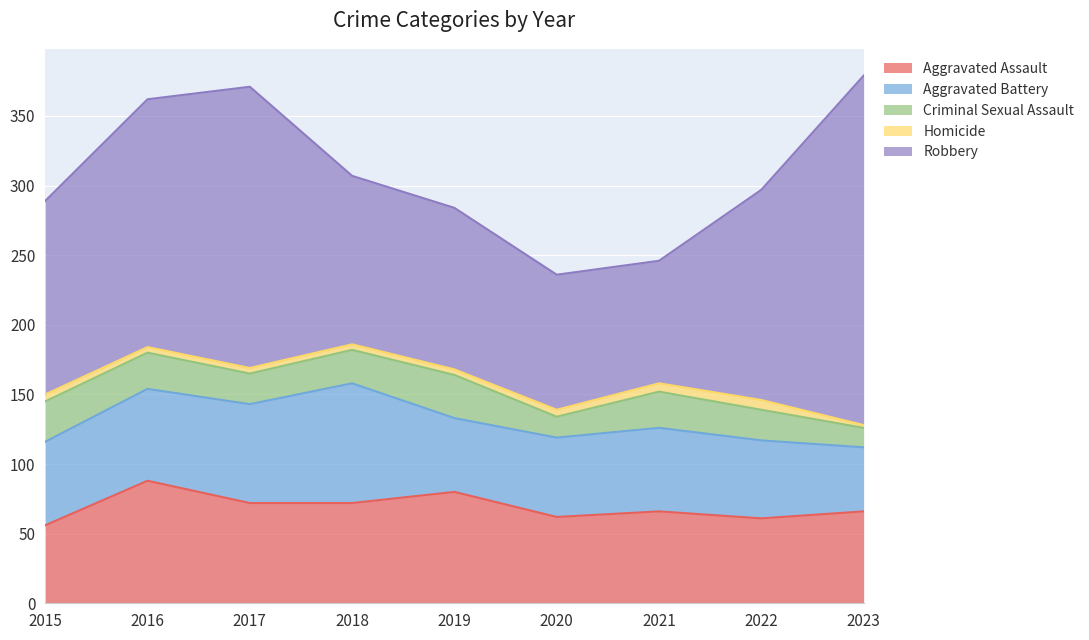

How many interior local peaks does the Criminal Sexual Assault series have?

2